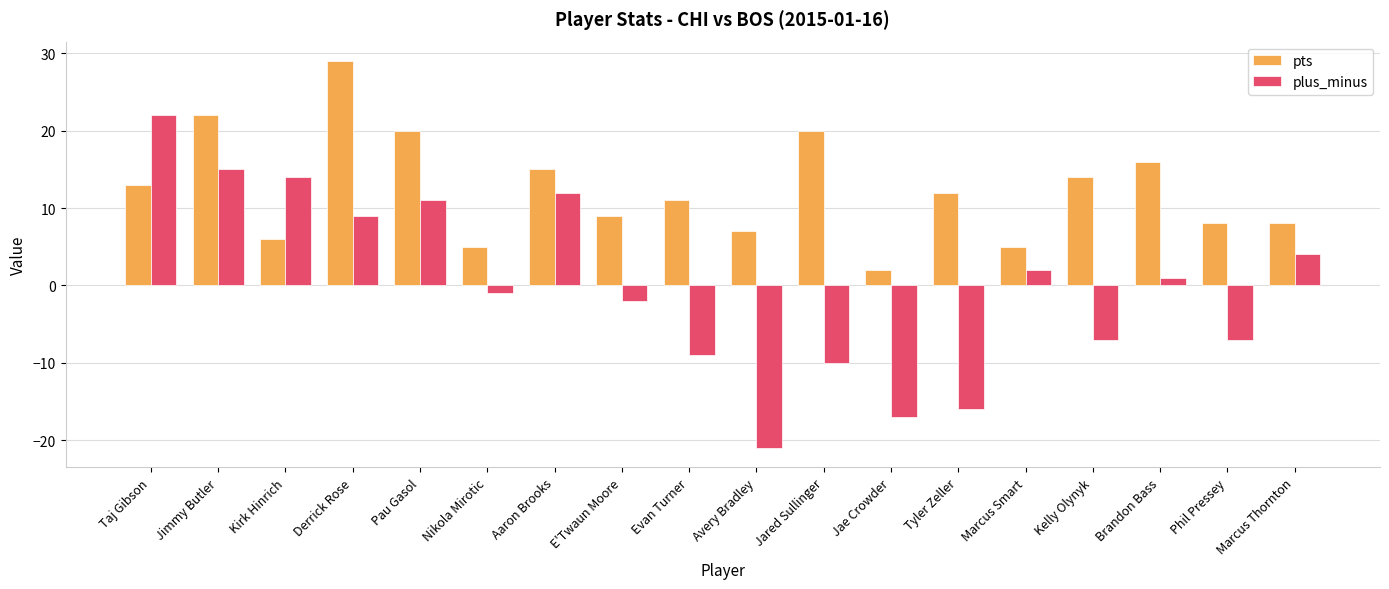

Count the number of categories in the chart.

18